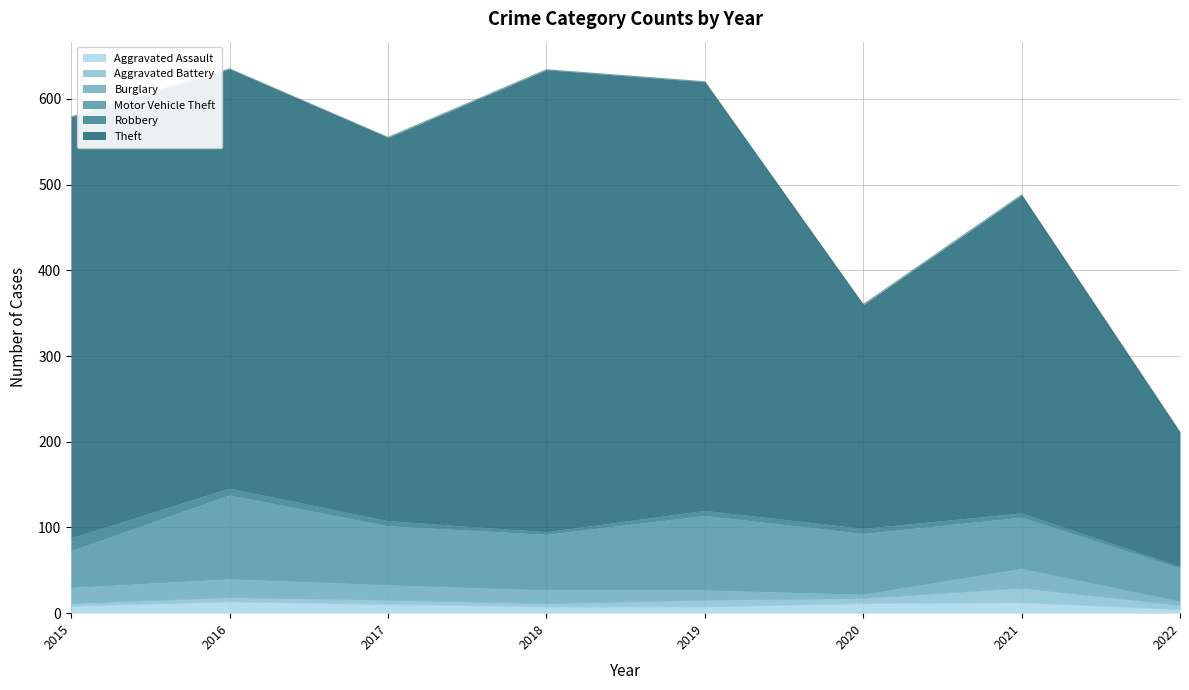

Rank the series by their maximum value, from lowest to highest.

Aggravated Assault, Robbery, Aggravated Battery, Burglary, Motor Vehicle Theft, Theft